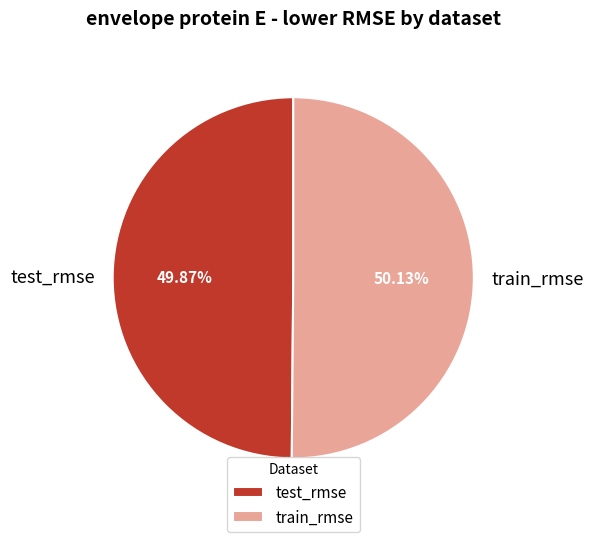

Is there any slice that represents more than half of the pie?

Yes